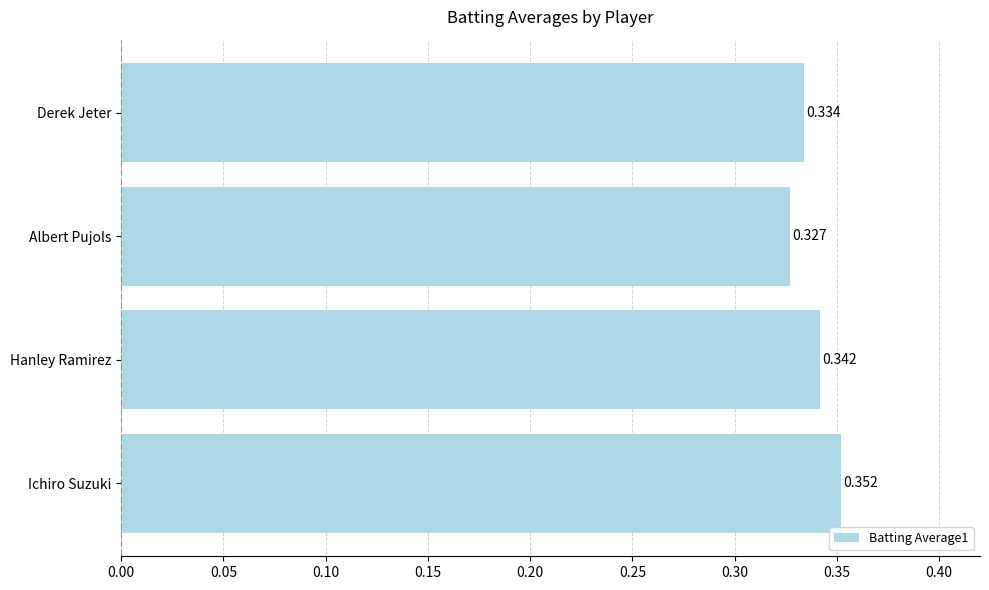

Between Hanley Ramirez and Derek Jeter, which is larger?

Hanley Ramirez